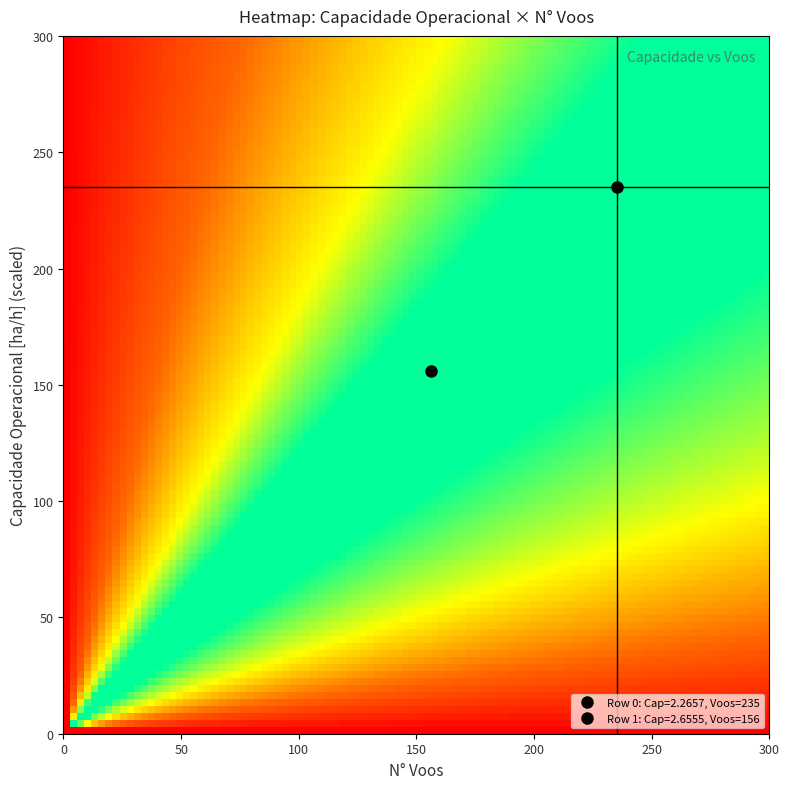

Reading left to right, list all the values displayed in this chart.

0: N_Voos=235.0	Capacidade=2.3
1: N_Voos=156.0	Capacidade=2.7